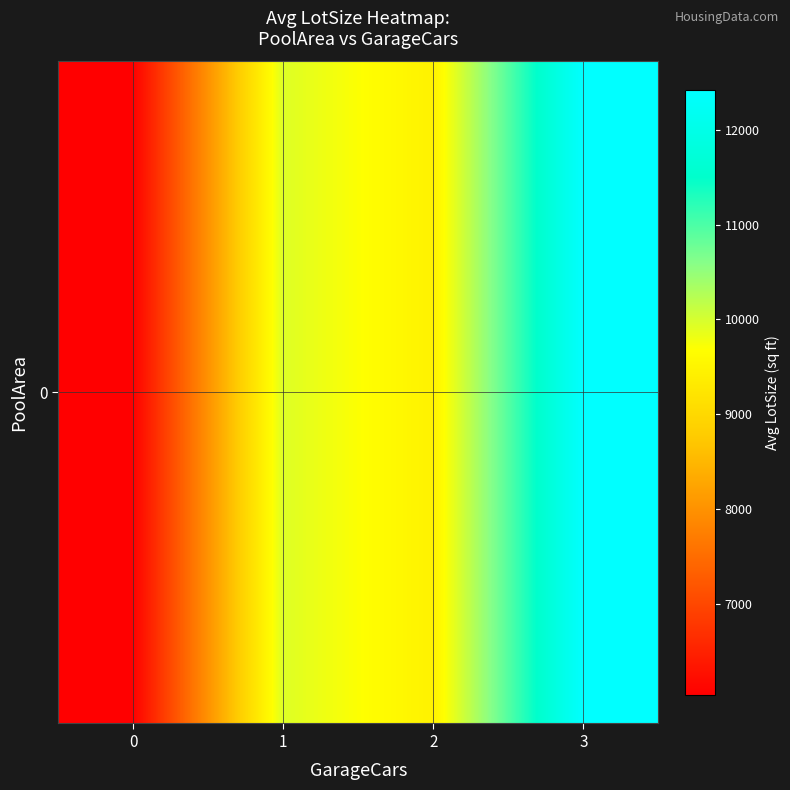

Reading left to right, transcribe all the data shown in this chart.

0=6040.0	1=9941.3	2=9457.9	3=12418.1